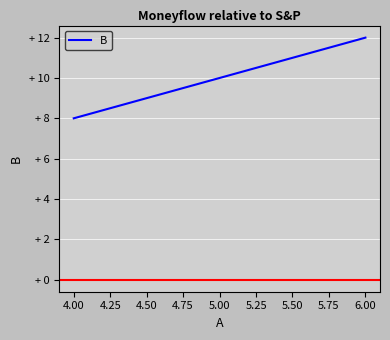

Is this an area chart (filled region under the line)?

No